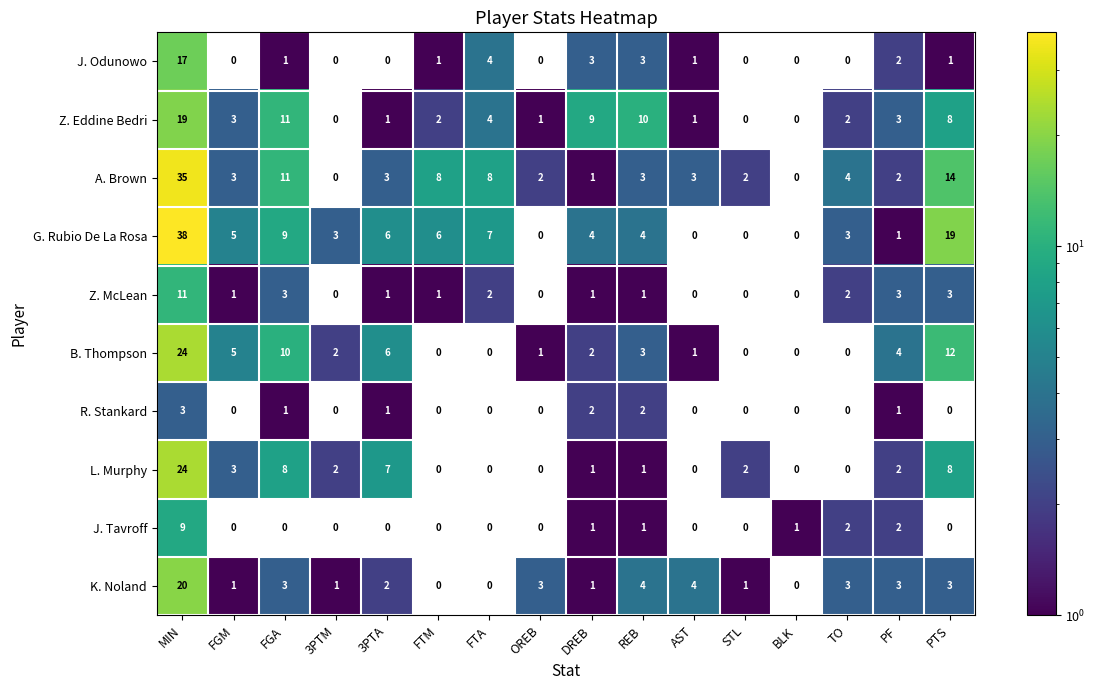

Is the value of B. Thompson at PTS greater than the value of R. Stankard at PTS?

Yes